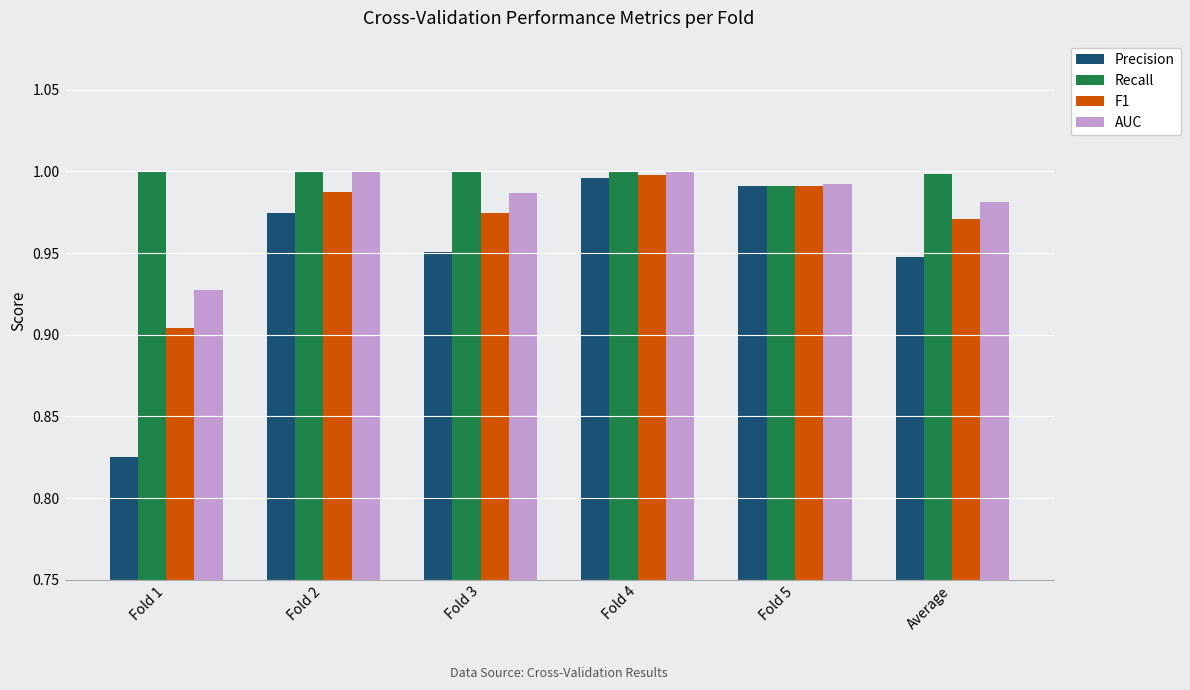

What position from the right is Fold 2?

5